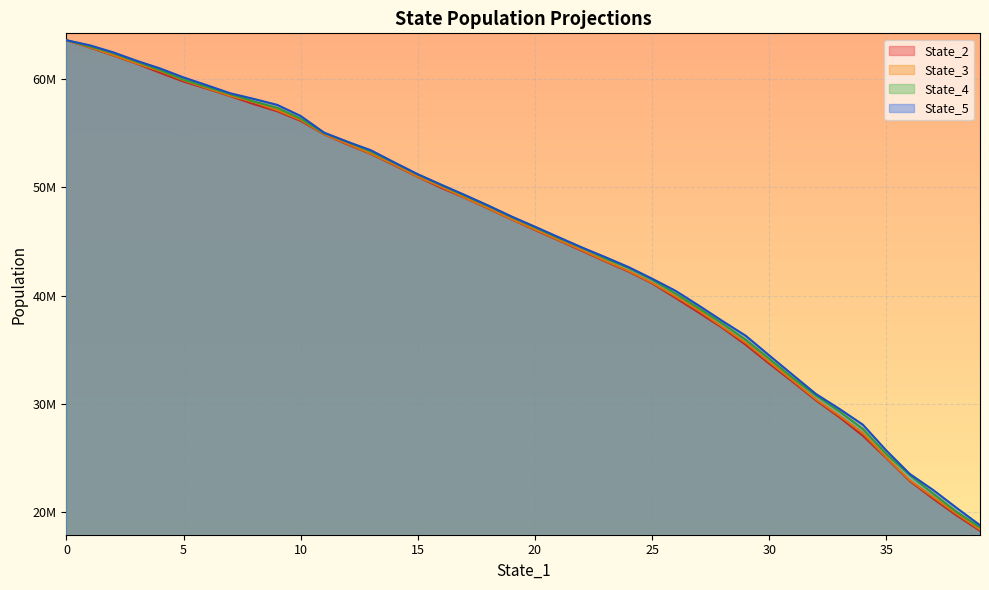

True or false: State_2 (line) and State_4 (line) cross at least once.

False